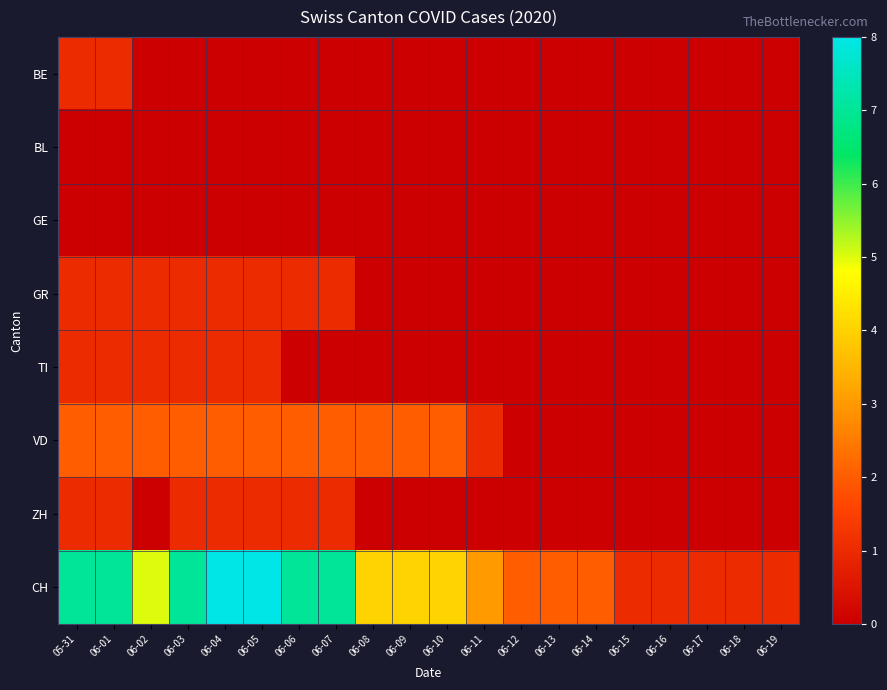

How many distinct data groups are displayed?

8